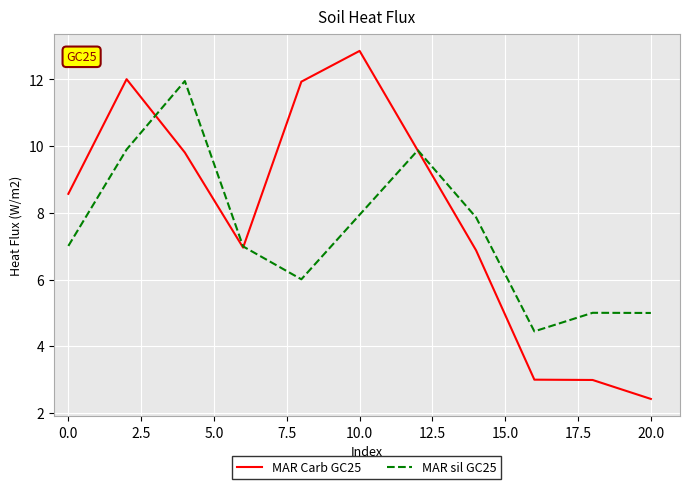

Which category has the lowest value in the MAR Carb GC25 series?

20.0